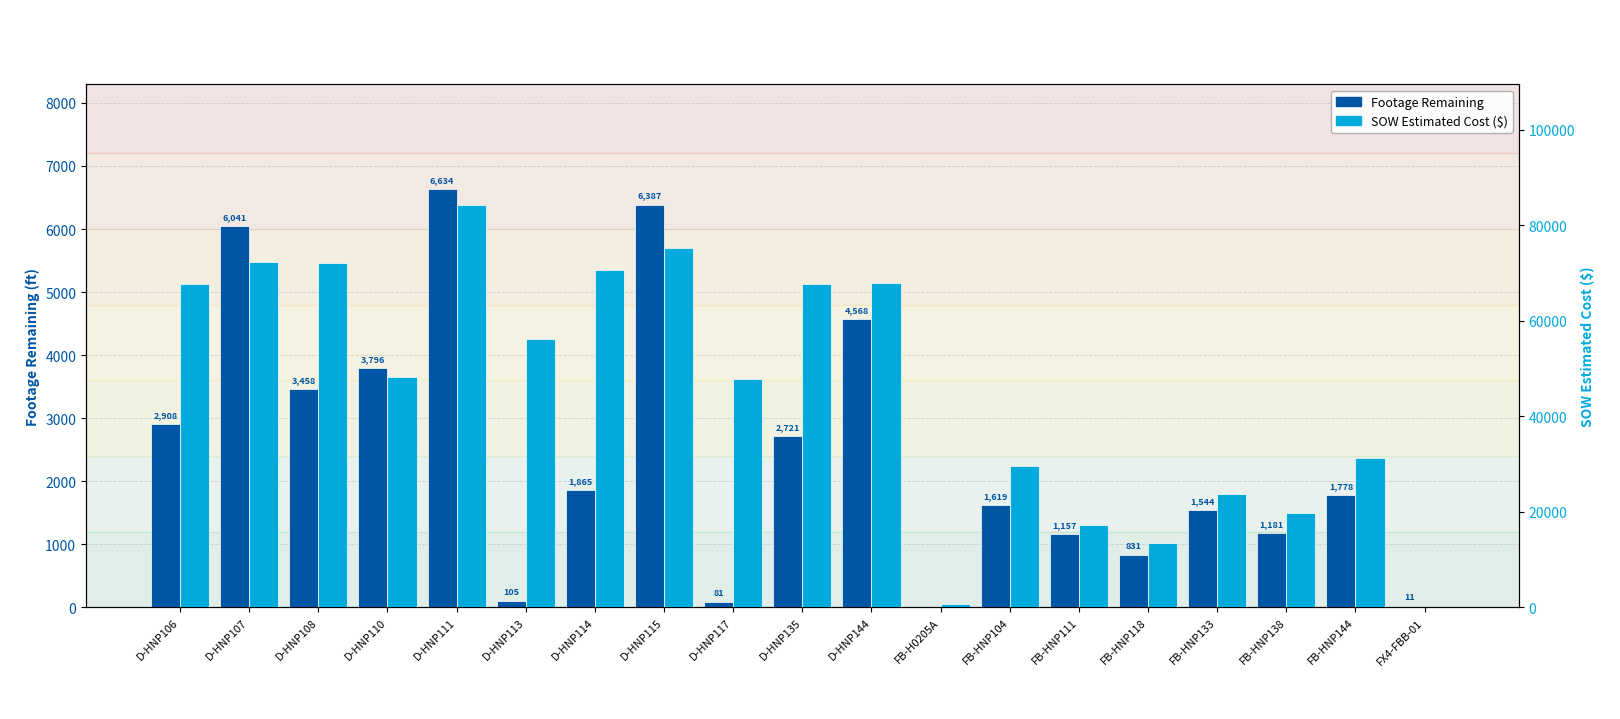

Reading left to right, extract all data points from this chart.

Footage Remaining: 2908.0	6041.0	3458.0	3796.0	6634.0	105.0	1865.0	6387.0	81.0	2721.0	4568.0	0.0	1619.0	1157.0	831.0	1544.0	1181.0	1778.0	11.0
SOW Estimated Cost ($): 67734.5	72382.5	72131.5	48215.5	84226.5	56262.5	70635.0	75191.5	47849.0	67735.5	67925.0	582.0	29634.2	17203.5	13442.4	23800.2	19745.2	31186.2	0.0